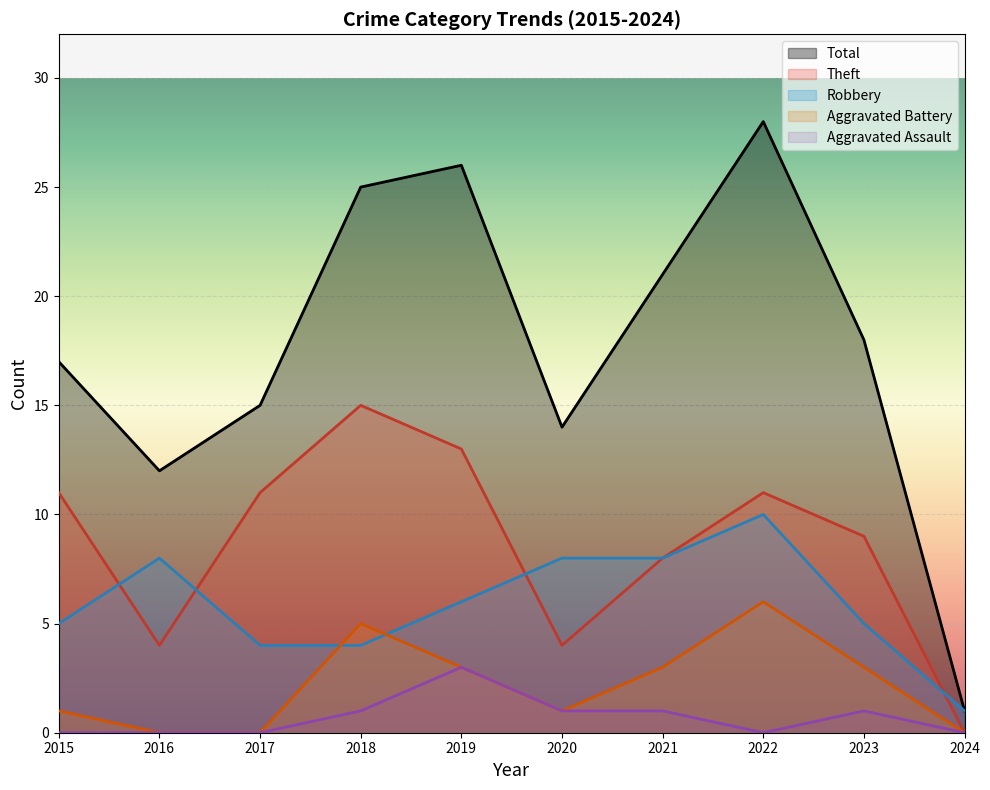

What is the value of the Robbery point at the 8th from the left?

10